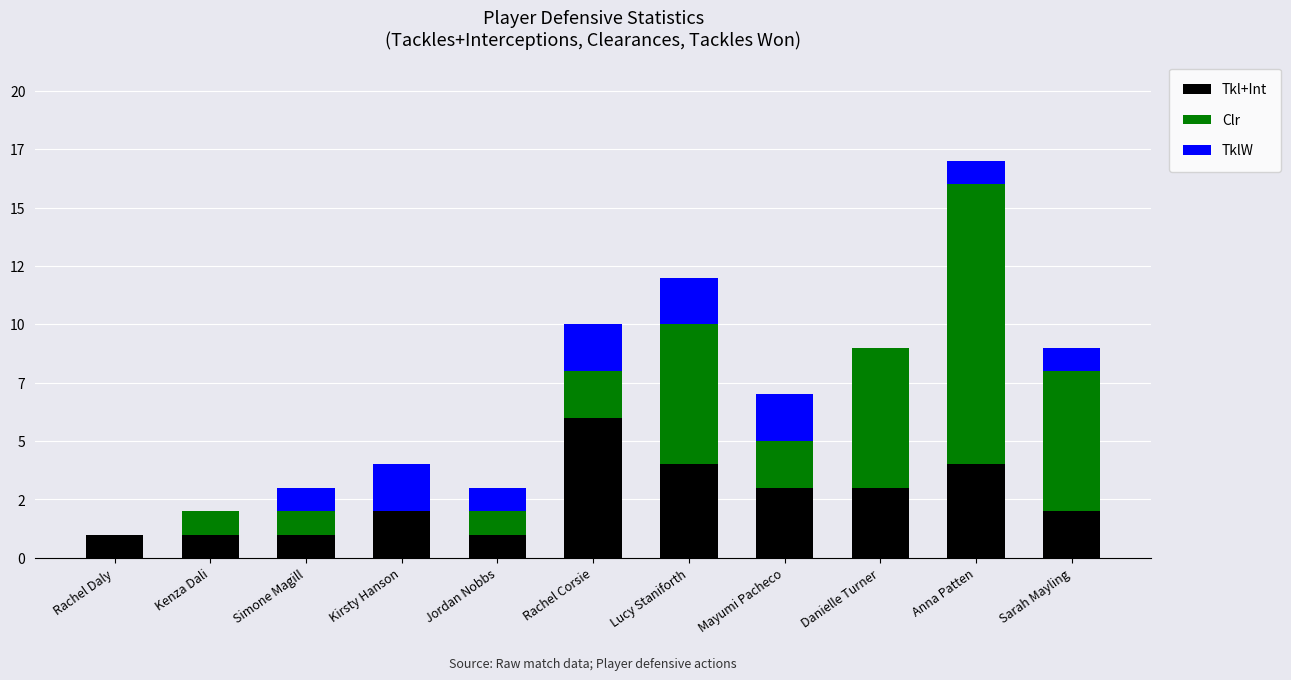

What is the difference between the second highest and minimum values in the TklW series?

2